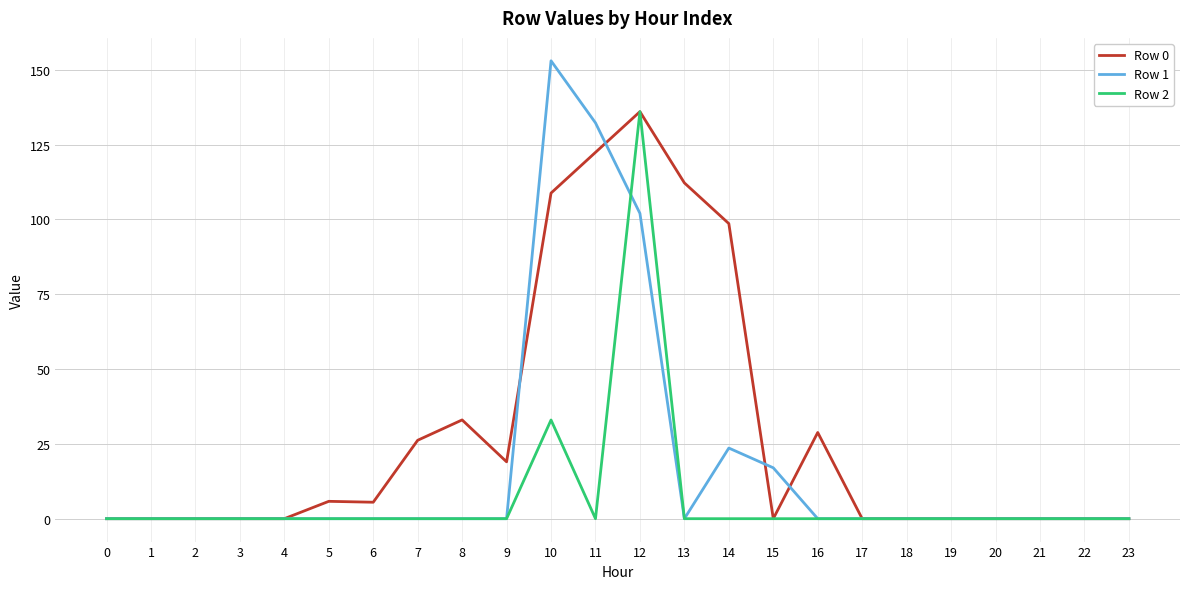

At which label is Row 2 closest to 68?

10